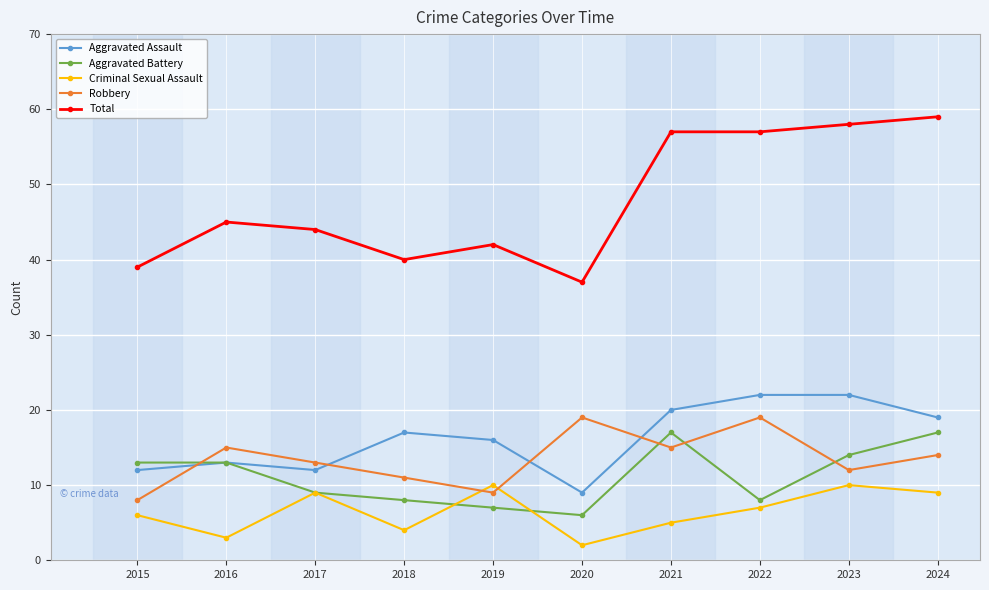

Where does the Criminal Sexual Assault series first go above 7?

2017